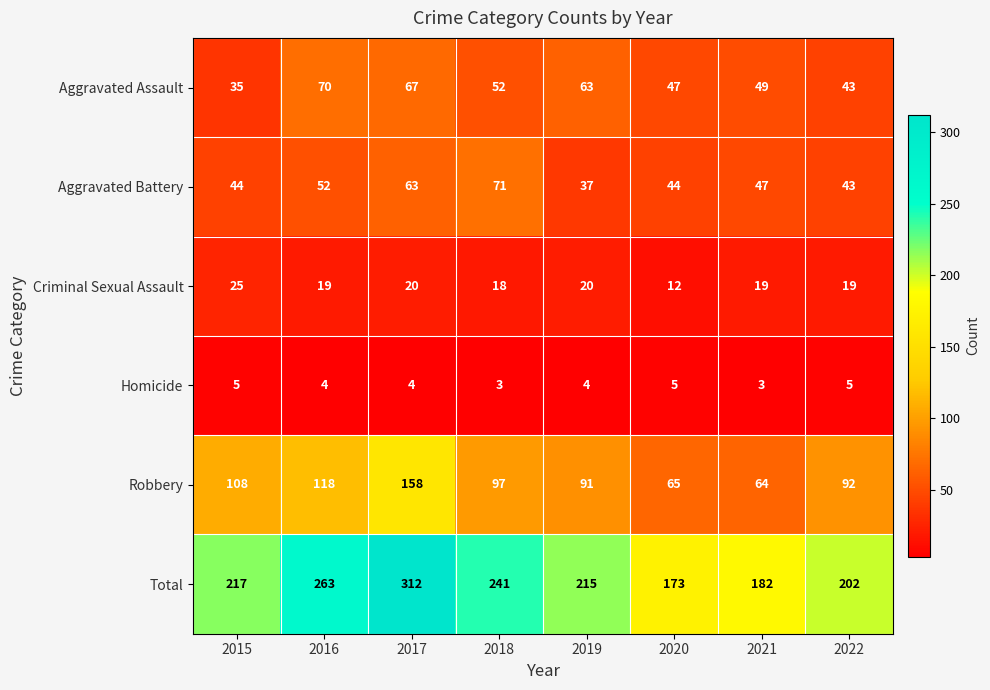

Which series changed the most between 2016 and 2020?

Total